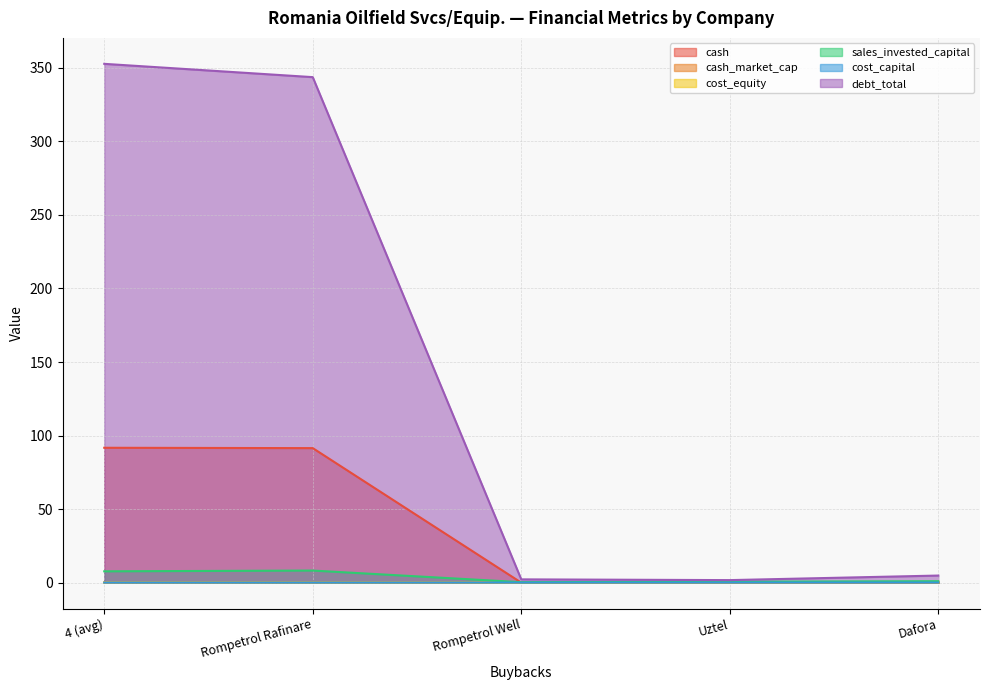

Which series has the largest range (max minus min)?

debt_total